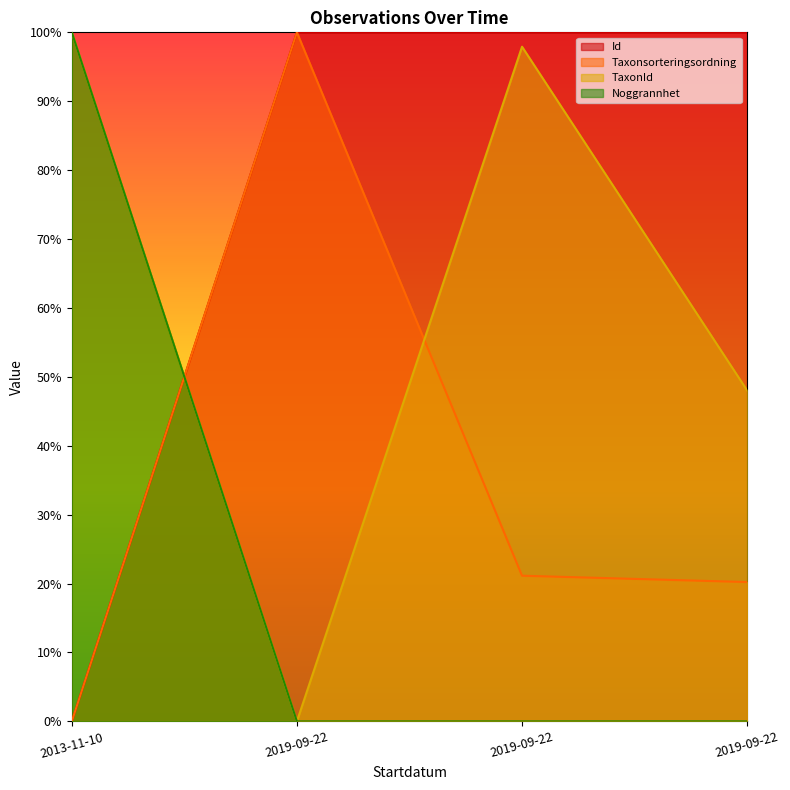

What is the difference between the maximum and minimum values in the TaxonId series?

100.0